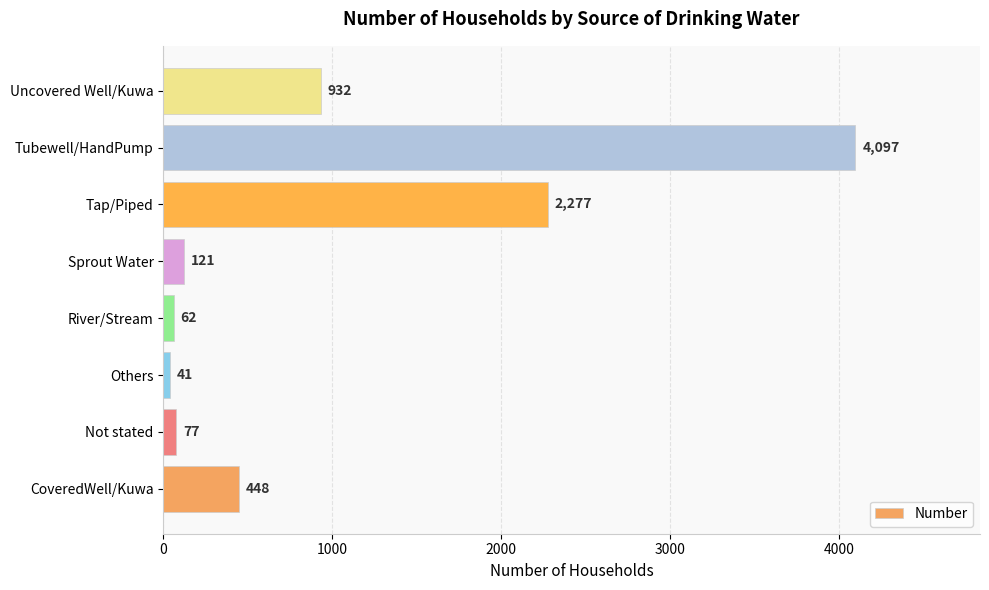

Where is the data nearest to the value 2069?

Tap/Piped